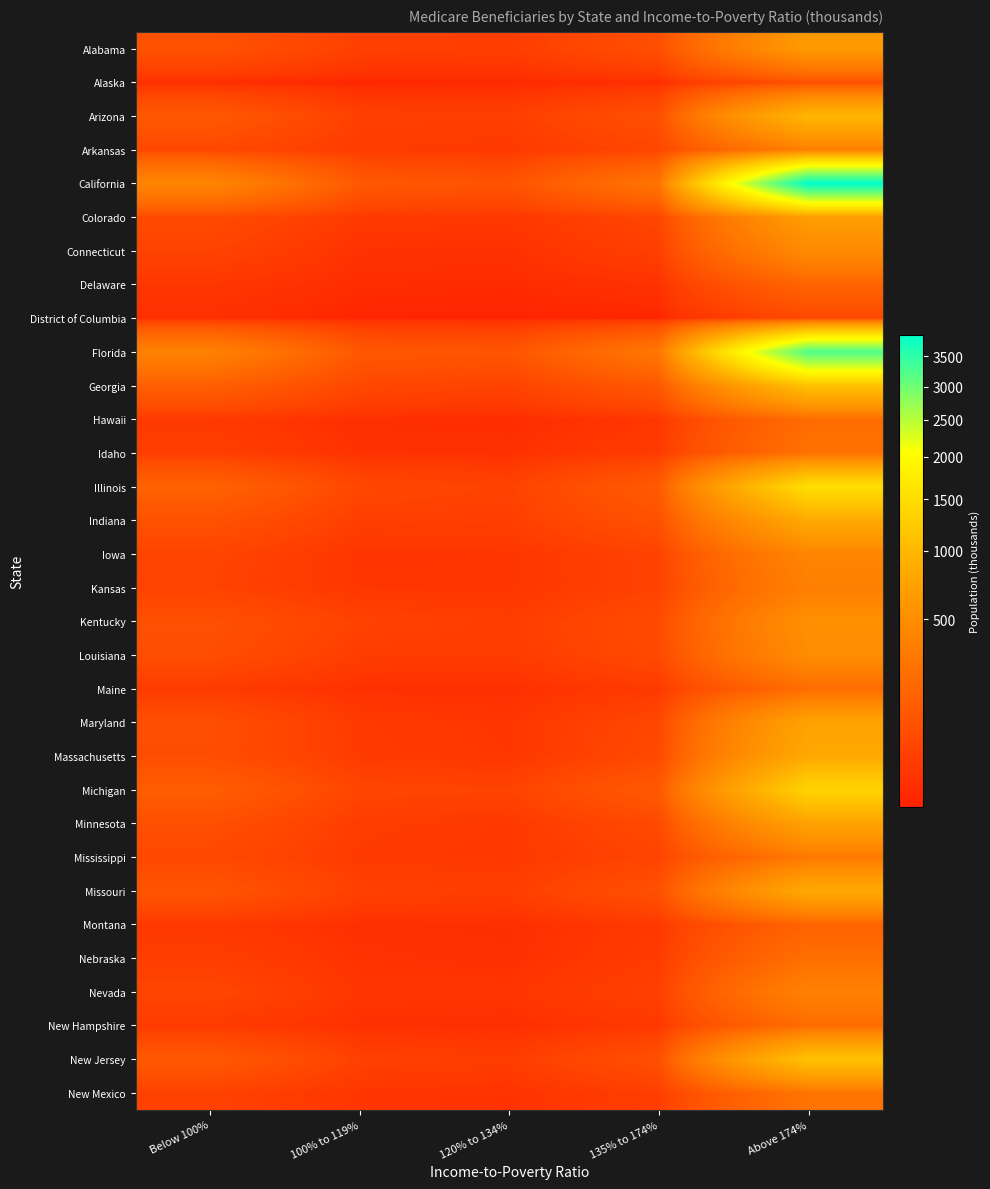

Reading left to right, list all the values displayed in this chart.

Alabama: Below 100%=83	100% to 119%=30	120% to 134%=24	135% to 174%=72	Above 174%=630
Alaska: Below 100%=4	100% to 119%=1	120% to 134%=2	135% to 174%=5	Above 174%=72
Arizona: Below 100%=111	100% to 119%=28	120% to 134%=27	135% to 174%=76	Above 174%=984
Arkansas: Below 100%=51	100% to 119%=21	120% to 134%=17	135% to 174%=44	Above 174%=361
California: Below 100%=419	100% to 119%=111	120% to 134%=88	135% to 174%=279	Above 174%=3889
Colorado: Below 100%=57	100% to 119%=18	120% to 134%=15	135% to 174%=42	Above 174%=676
Connecticut: Below 100%=36	100% to 119%=8	120% to 134%=7	135% to 174%=28	Above 174%=468
Delaware: Below 100%=13	100% to 119%=4	120% to 134%=3	135% to 174%=8	Above 174%=167
District of Columbia: Below 100%=6	100% to 119%=1	120% to 134%=1	135% to 174%=1	Above 174%=49
Florida: Below 100%=382	100% to 119%=107	120% to 134%=93	135% to 174%=297	Above 174%=3241
Georgia: Below 100%=139	100% to 119%=49	120% to 134%=36	135% to 174%=108	Above 174%=1113
Hawaii: Below 100%=18	100% to 119%=5	120% to 134%=4	135% to 174%=13	Above 174%=215
Idaho: Below 100%=26	100% to 119%=8	120% to 134%=7	135% to 174%=21	Above 174%=249
Illinois: Below 100%=157	100% to 119%=48	120% to 134%=34	135% to 174%=119	Above 174%=1517
Indiana: Below 100%=83	100% to 119%=26	120% to 134%=27	135% to 174%=82	Above 174%=824
Iowa: Below 100%=40	100% to 119%=11	120% to 134%=12	135% to 174%=36	Above 174%=418
Kansas: Below 100%=36	100% to 119%=13	120% to 134%=12	135% to 174%=35	Above 174%=366
Kentucky: Below 100%=77	100% to 119%=34	120% to 134%=24	135% to 174%=60	Above 174%=525
Louisiana: Below 100%=68	100% to 119%=23	120% to 134%=21	135% to 174%=55	Above 174%=493
Maine: Below 100%=19	100% to 119%=7	120% to 134%=6	135% to 174%=19	Above 174%=218
Maryland: Below 100%=71	100% to 119%=18	120% to 134%=12	135% to 174%=46	Above 174%=738
Massachusetts: Below 100%=68	100% to 119%=20	120% to 134%=13	135% to 174%=53	Above 174%=824
Michigan: Below 100%=132	100% to 119%=42	120% to 134%=37	135% to 174%=114	Above 174%=1354
Minnesota: Below 100%=73	100% to 119%=22	120% to 134%=17	135% to 174%=54	Above 174%=741
Mississippi: Below 100%=53	100% to 119%=19	120% to 134%=16	135% to 174%=40	Above 174%=312
Missouri: Below 100%=92	100% to 119%=30	120% to 134%=25	135% to 174%=78	Above 174%=826
Montana: Below 100%=16	100% to 119%=6	120% to 134%=5	135% to 174%=17	Above 174%=164
Nebraska: Below 100%=25	100% to 119%=9	120% to 134%=6	135% to 174%=21	Above 174%=236
Nevada: Below 100%=43	100% to 119%=12	120% to 134%=12	135% to 174%=30	Above 174%=386
New Hampshire: Below 100%=19	100% to 119%=7	120% to 134%=5	135% to 174%=16	Above 174%=220
New Jersey: Below 100%=110	100% to 119%=31	120% to 134%=23	135% to 174%=75	Above 174%=1135
New Mexico: Below 100%=34	100% to 119%=12	120% to 134%=9	135% to 174%=26	Above 174%=270